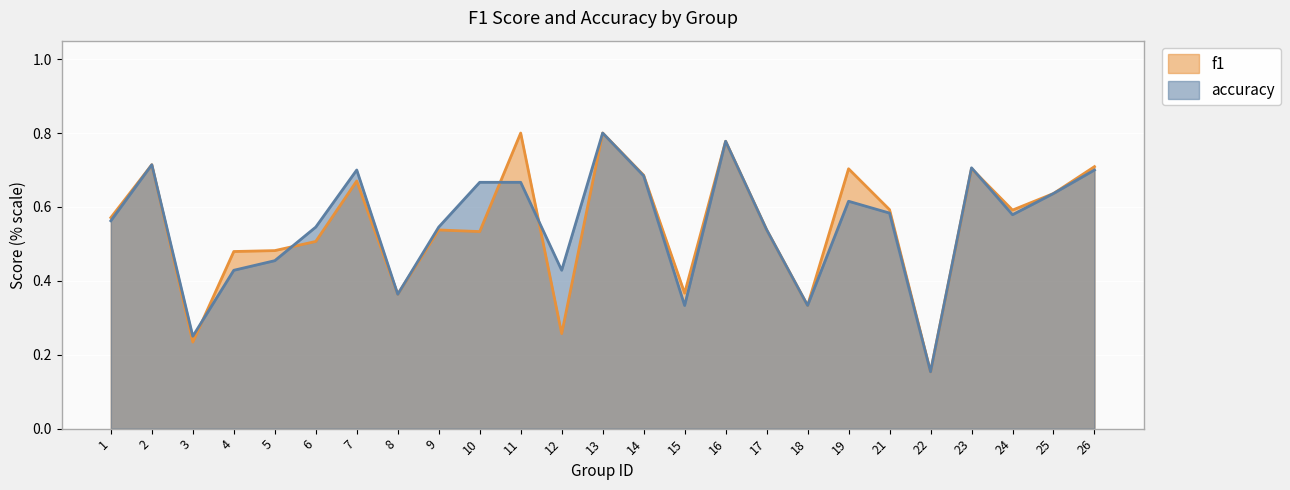

True or false: f1 has a value of 0.3 at 18.

True